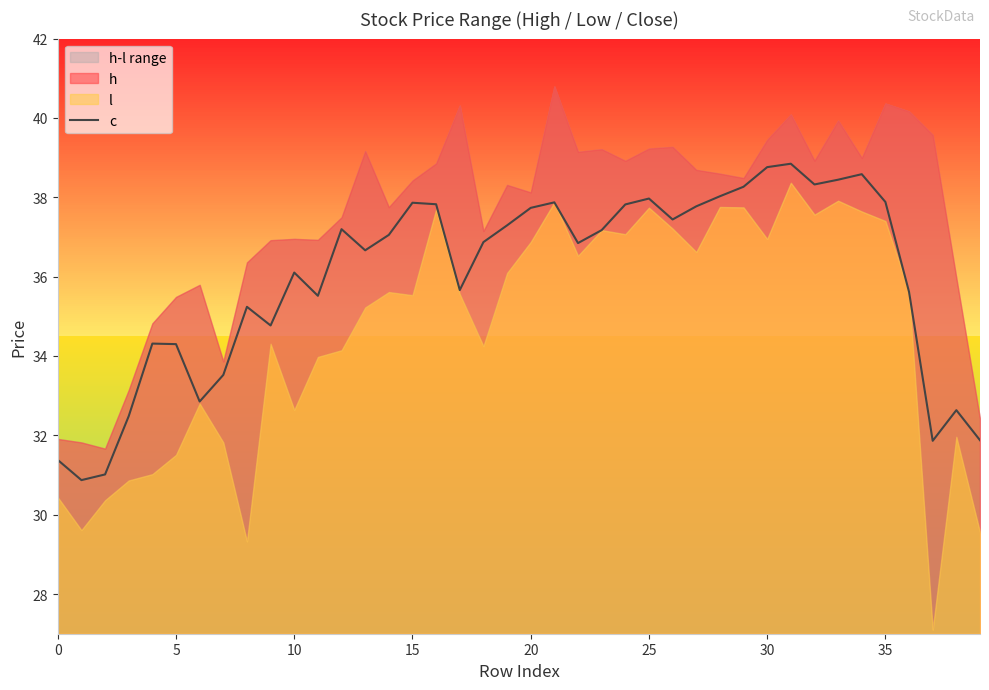

The chart shows a value of 37.2 at 12. True or false?

True